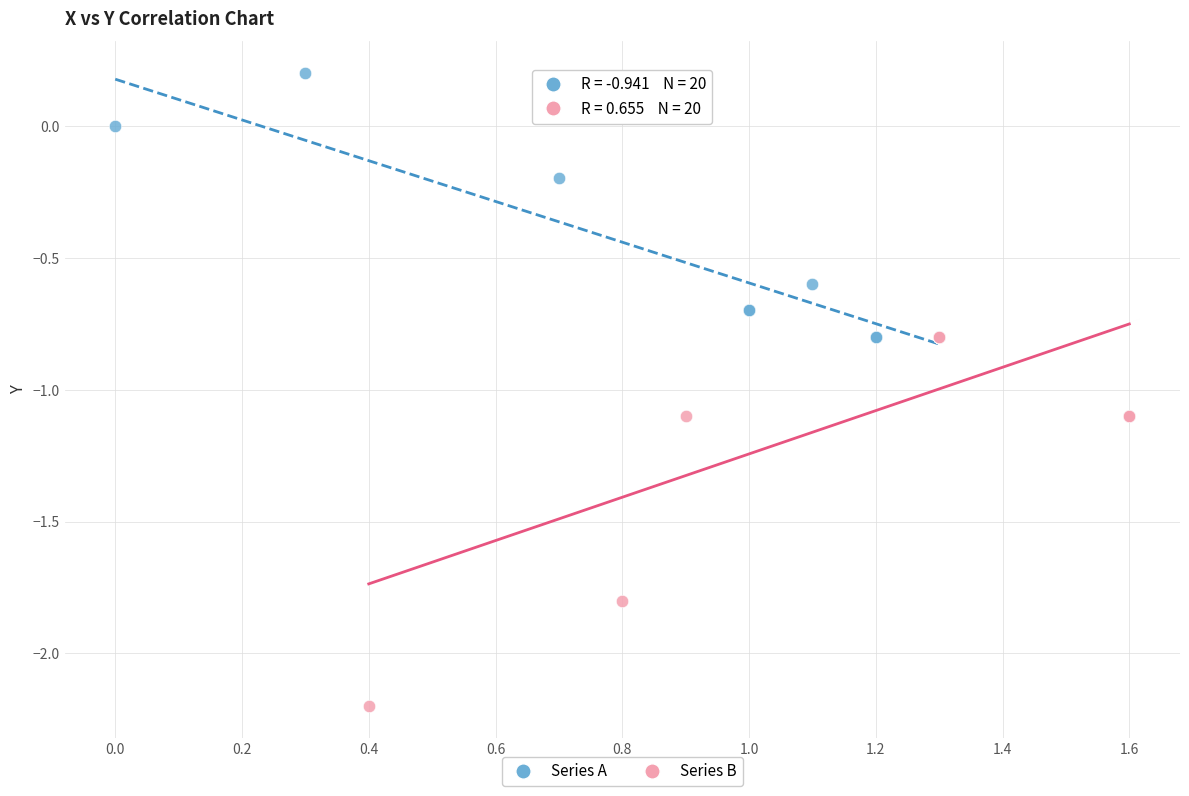

Which series reaches the minimum Y coordinate?

Series B